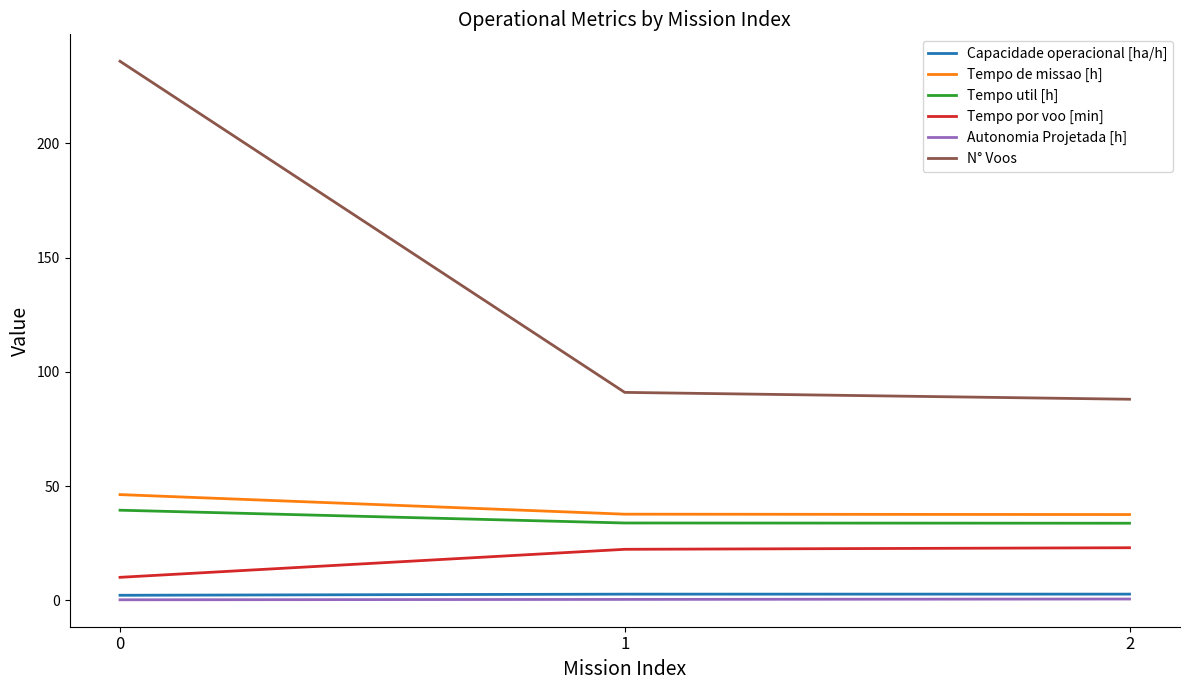

The value of Tempo util [h] at 2 is 9.3. True or false?

False